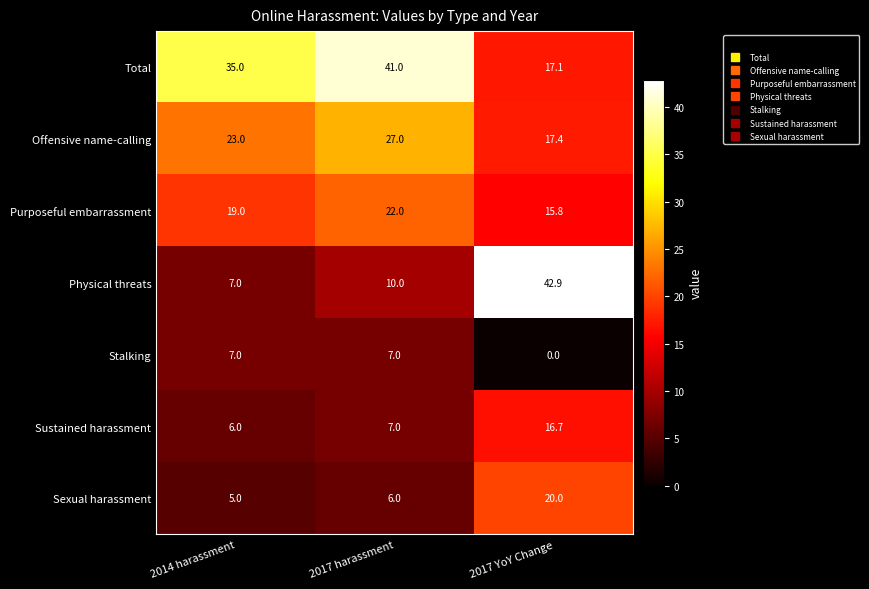

Which series has the largest total across all categories?

Total